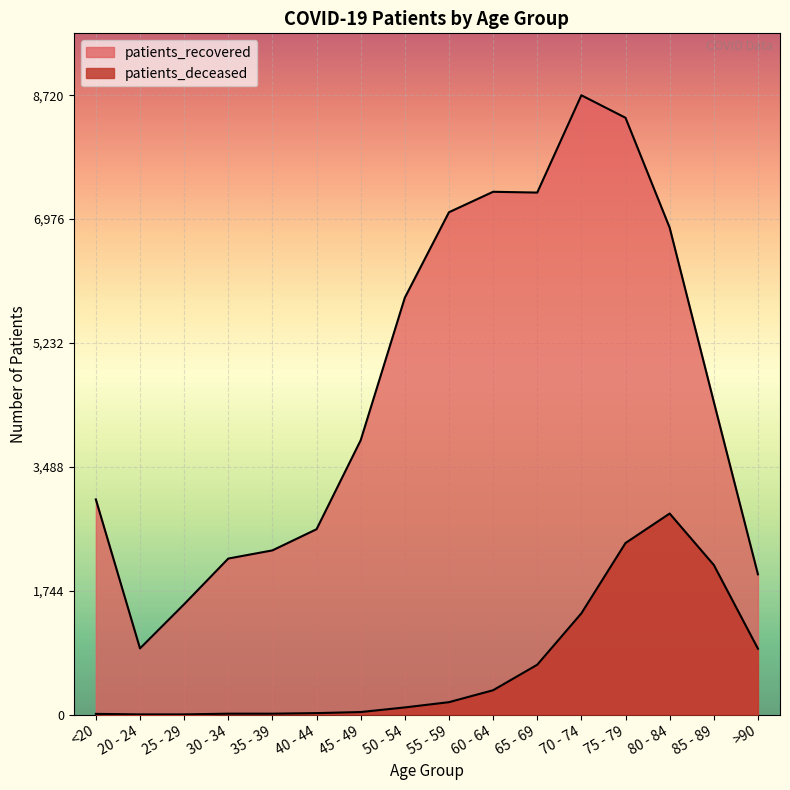

Reading left to right, extract all data points from this chart.

patients_recovered: <20=3030	20 - 24=932	25 - 29=1554	30 - 34=2197	35 - 39=2312	40 - 44=2610	45 - 49=3863	50 - 54=5870	55 - 59=7073	60 - 64=7361	65 - 69=7350	70 - 74=8720	75 - 79=8403	80 - 84=6856	85 - 89=4404	>90=1975
patients_deceased: <20=10	20 - 24=3	25 - 29=3	30 - 34=13	35 - 39=13	40 - 44=21	45 - 49=36	50 - 54=101	55 - 59=175	60 - 64=343	65 - 69=702	70 - 74=1426	75 - 79=2416	80 - 84=2831	85 - 89=2107	>90=928